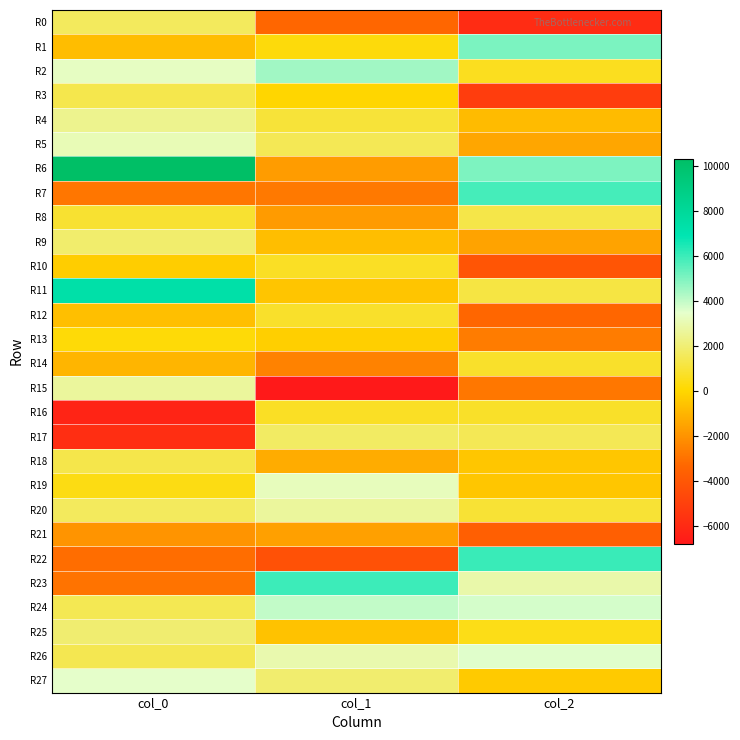

Reading left to right, extract all data points from this chart.

R0: col_0=1631.9	col_1=-3321.2	col_2=-5930.7
R1: col_0=-736.7	col_1=254.3	col_2=5071.4
R2: col_0=3341.3	col_1=4494.3	col_2=580.8
R3: col_0=1360.5	col_1=-2.3	col_2=-5138.4
R4: col_0=2471.6	col_1=1013.4	col_2=-828.1
R5: col_0=3132.8	col_1=1503.9	col_2=-1418.3
R6: col_0=10321.6	col_1=-1715.1	col_2=5044.0
R7: col_0=-2864.0	col_1=-2757.2	col_2=5863.5
R8: col_0=875.7	col_1=-1733.7	col_2=1273.6
R9: col_0=1880.0	col_1=-710.2	col_2=-1504.8
R10: col_0=-263.5	col_1=678.8	col_2=-4077.2
R11: col_0=7333.6	col_1=-518.2	col_2=1202.9
R12: col_0=-680.1	col_1=798.2	col_2=-3309.7
R13: col_0=200.5	col_1=-226.0	col_2=-2682.1
R14: col_0=-974.2	col_1=-2478.4	col_2=804.3
R15: col_0=2688.5	col_1=-6773.4	col_2=-2819.1
R16: col_0=-6254.1	col_1=695.7	col_2=752.3
R17: col_0=-5809.0	col_1=1717.6	col_2=1503.5
R18: col_0=1331.4	col_1=-1258.7	col_2=-463.0
R19: col_0=387.9	col_1=3233.1	col_2=-481.7
R20: col_0=1625.7	col_1=2689.6	col_2=943.6
R21: col_0=-1964.9	col_1=-1618.0	col_2=-3640.0
R22: col_0=-3105.4	col_1=-4250.3	col_2=6043.3
R23: col_0=-2966.9	col_1=5989.5	col_2=2940.6
R24: col_0=1456.7	col_1=3986.5	col_2=3739.2
R25: col_0=1963.1	col_1=-595.5	col_2=442.0
R26: col_0=1422.7	col_1=2984.4	col_2=3550.2
R27: col_0=3449.2	col_1=1928.9	col_2=-330.3